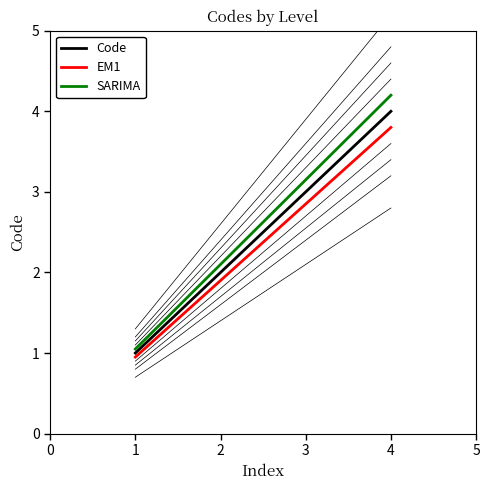

Reading right to left, transcribe all the data shown in this chart.

Code: 3=4.0	2=3.0	1=2.0	0=1.0
EM1: 3=3.8	2=2.8	1=1.9	0=0.9
SARIMA: 3=4.2	2=3.2	1=2.1	0=1.1